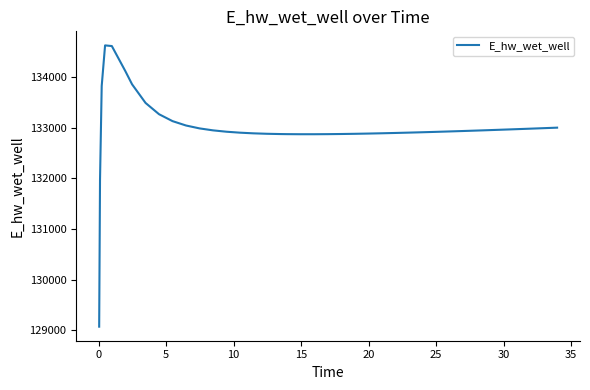

Does the chart have visible grid lines?

No